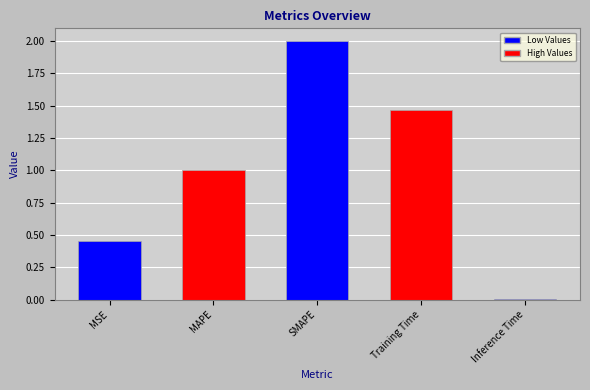

What is the difference between the values at MAPE and SMAPE?

1.0